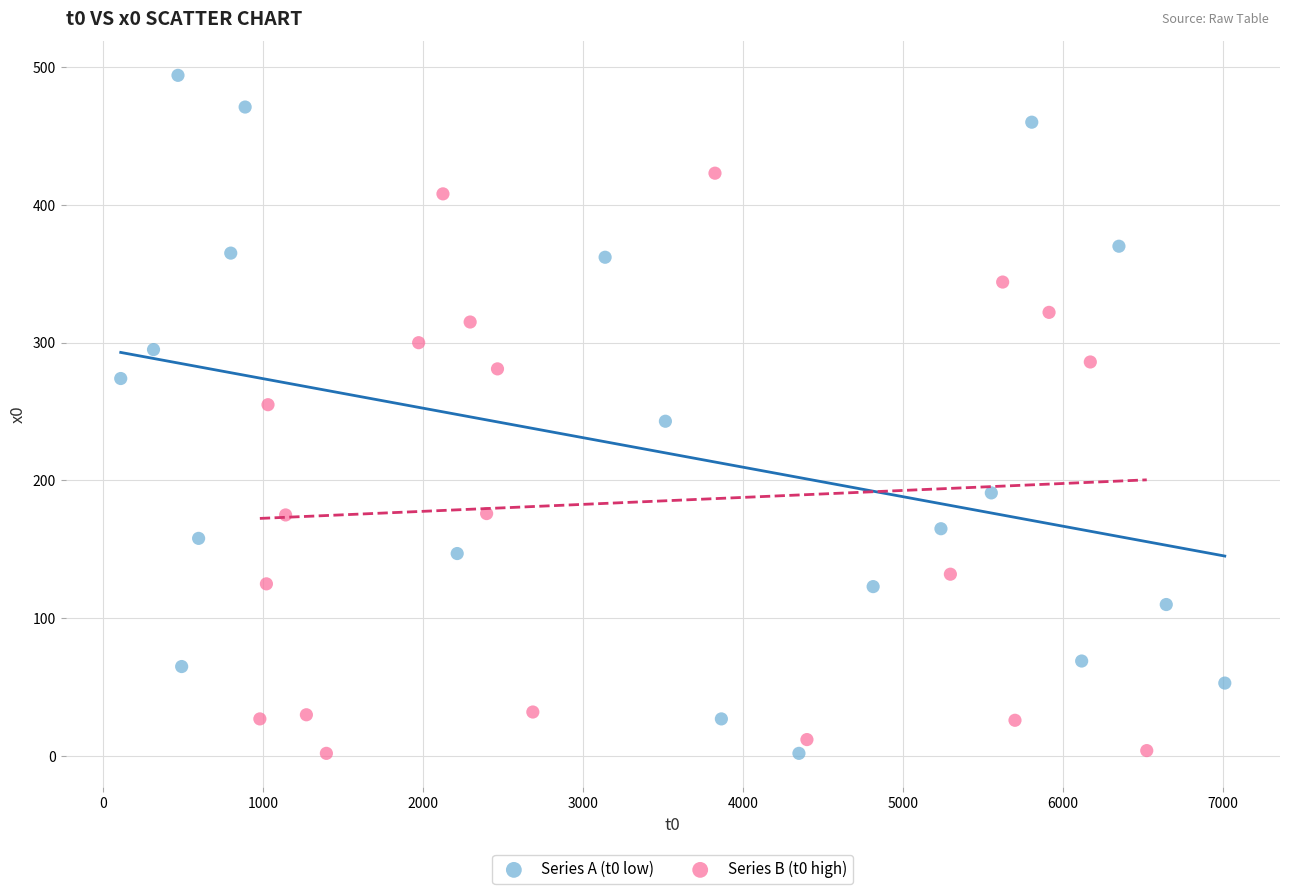

Which series contains the highest Y value?

Series A (t0 low)